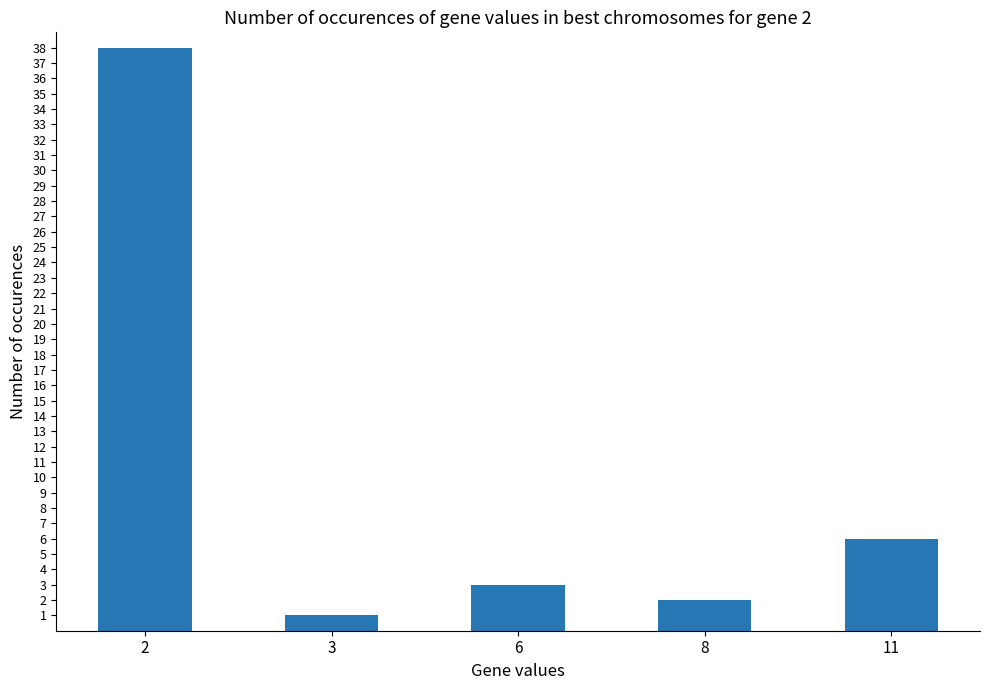

What is the average value?

10